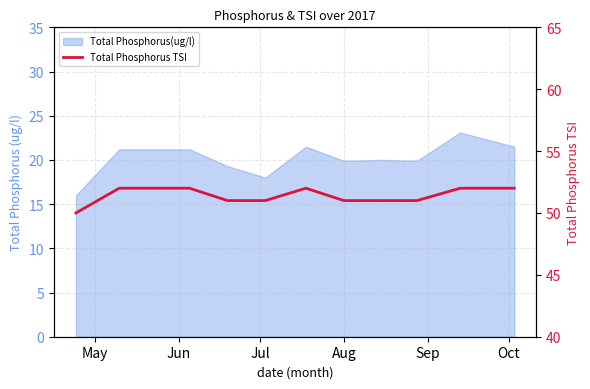

What position from the right is Jun?

10